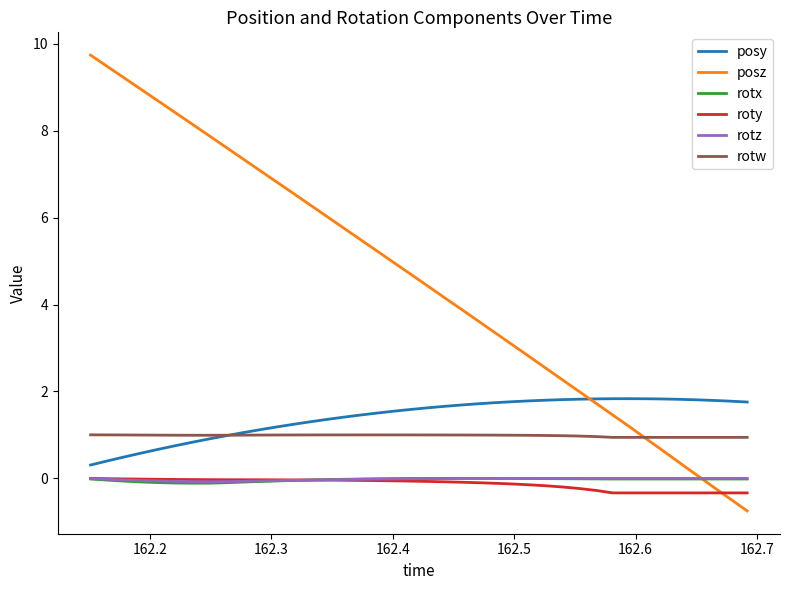

Which series has the largest total across all categories?

posz